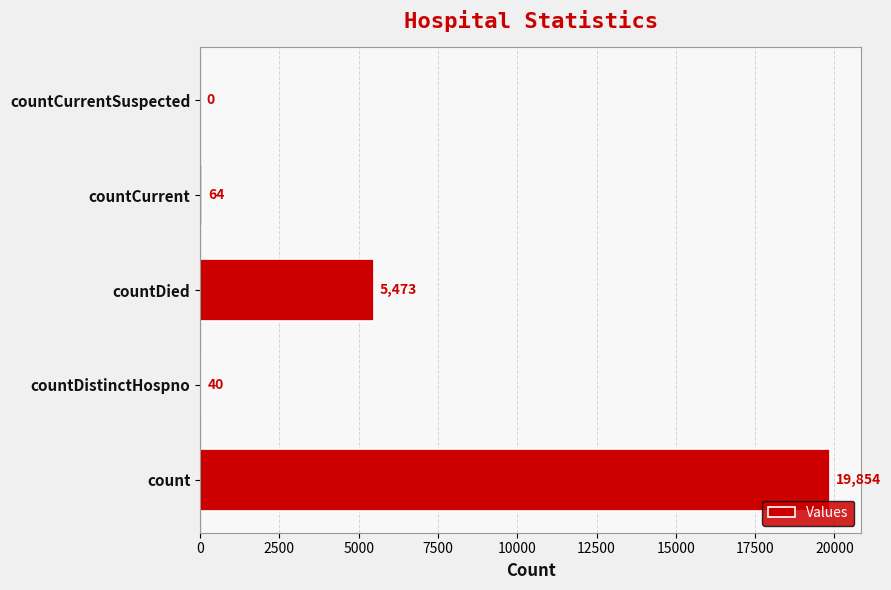

Reading bottom to top, extract all data points from this chart.

count=19854	countDistinctHospno=40	countDied=5473	countCurrent=64	countCurrentSuspected=0